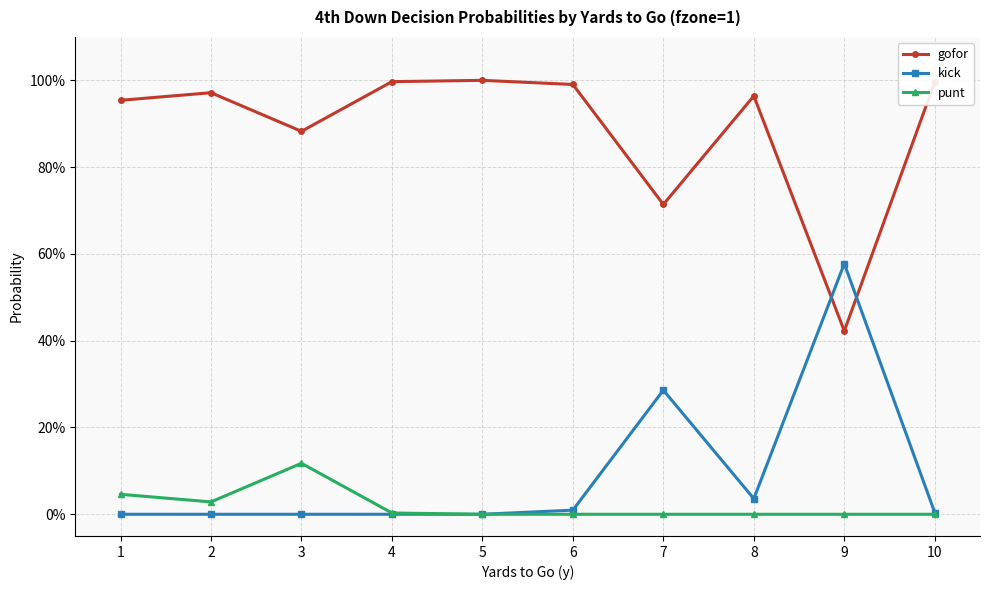

Is this an area chart (filled region under the line)?

No